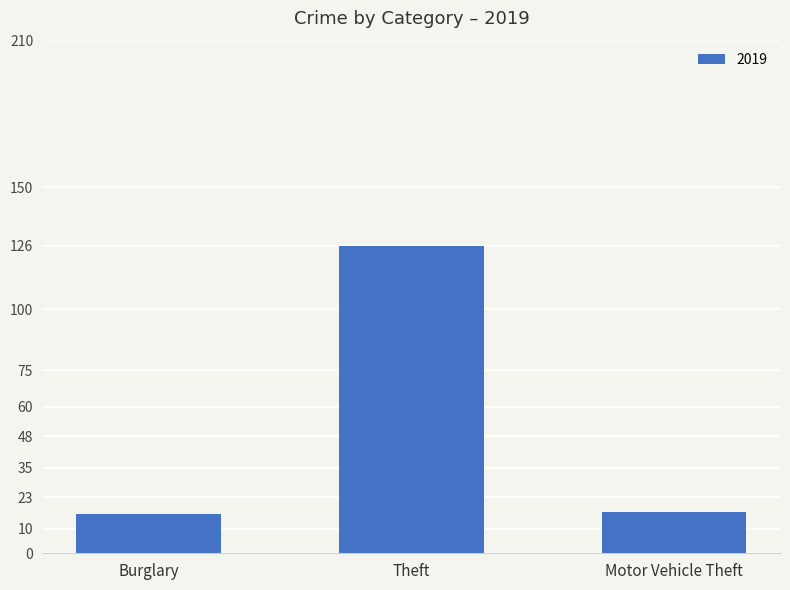

What is the difference between the maximum and minimum values?

110